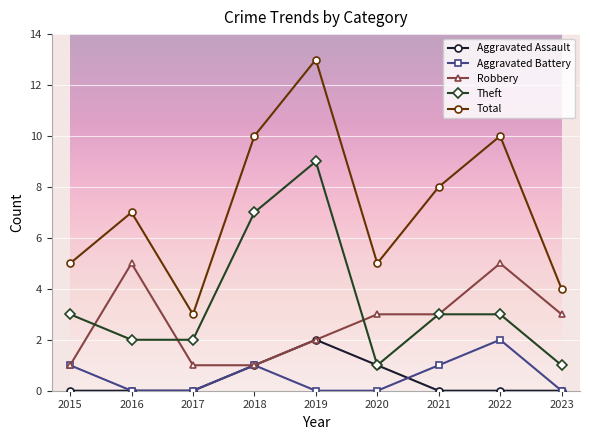

True or false: Theft has more than 2 interior local peaks.

False